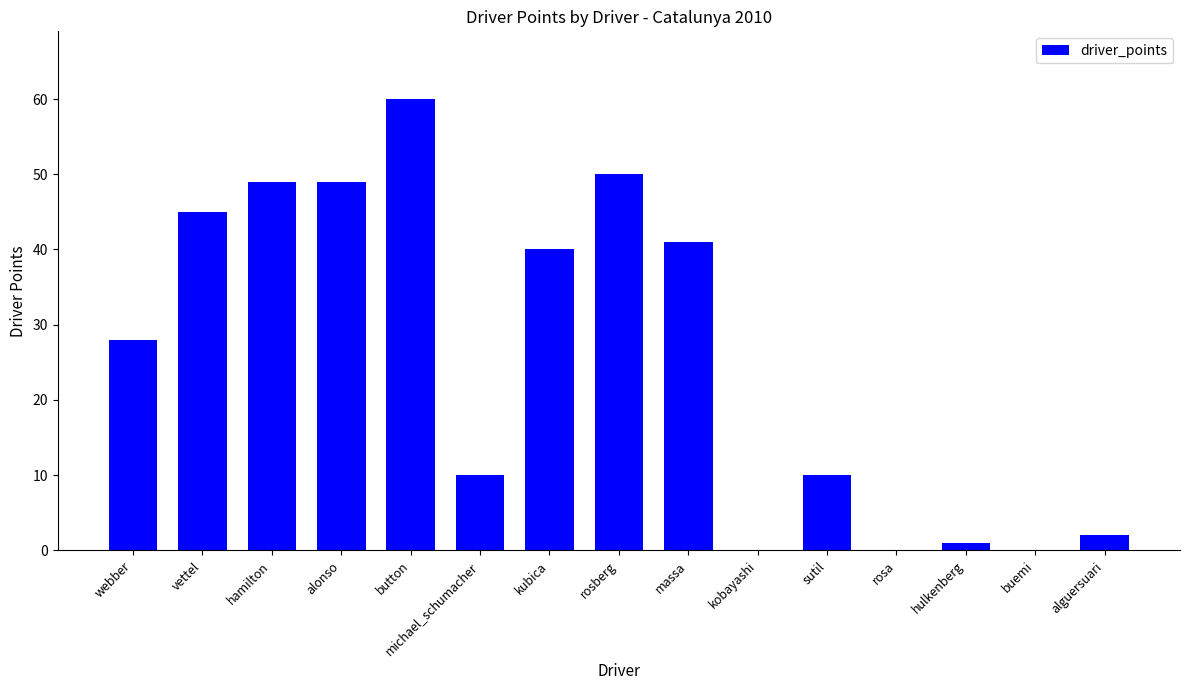

What is the change in value from webber to kubica?

+12